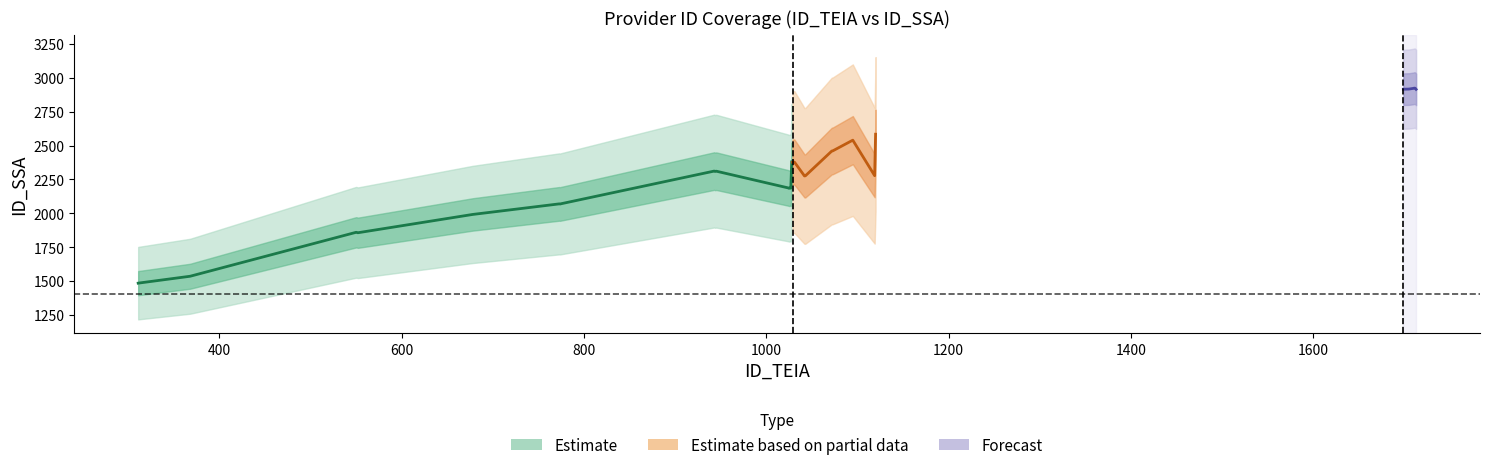

True or false: id_ssa and id_teia cross at least once.

False